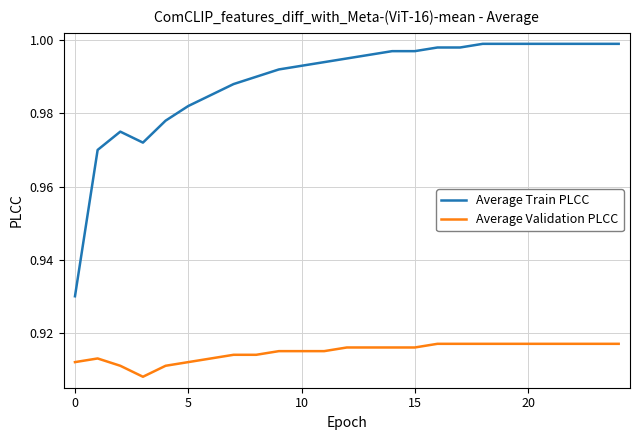

List the series in order of their overall mean, highest first.

Average Train PLCC, Average Validation PLCC